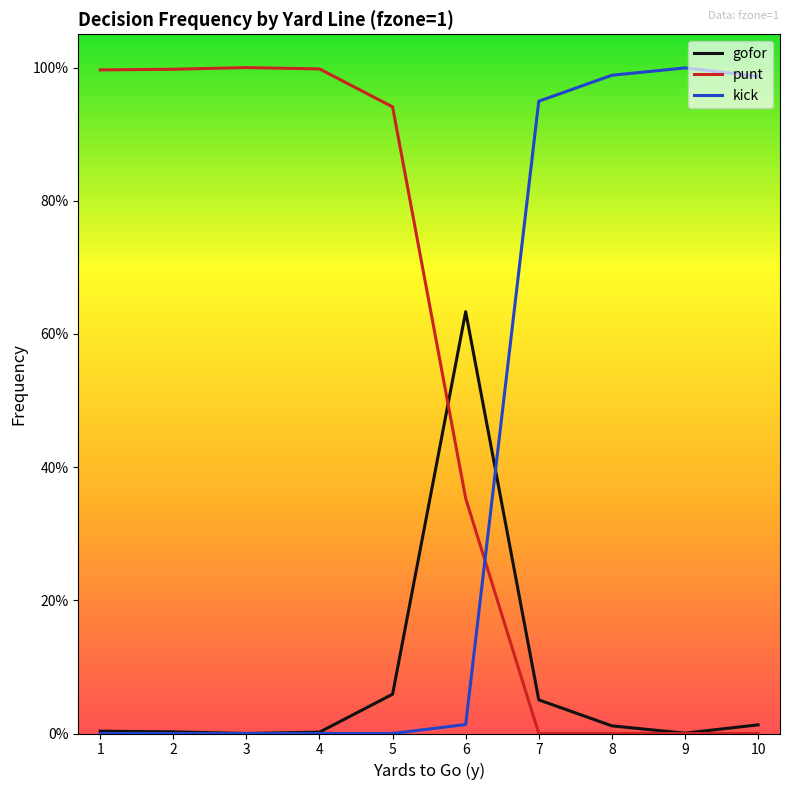

Does the chart display data point markers on the line(s)?

No